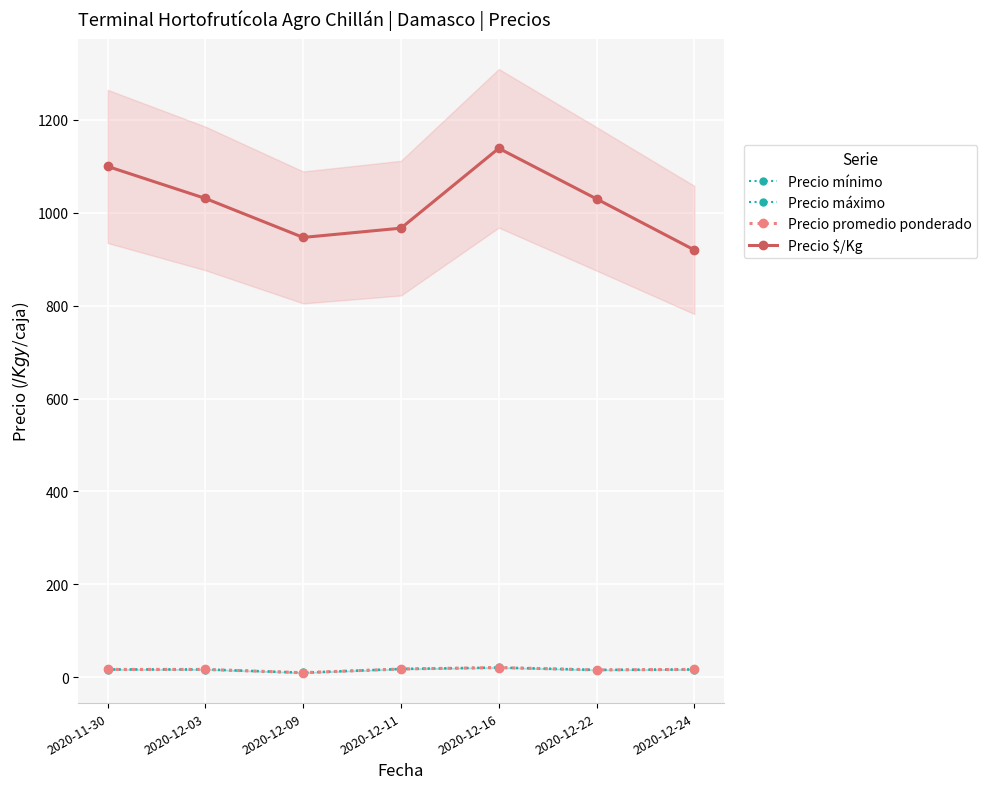

True or false: Precio promedio ponderado and Precio $/Kg intersect in this chart.

False